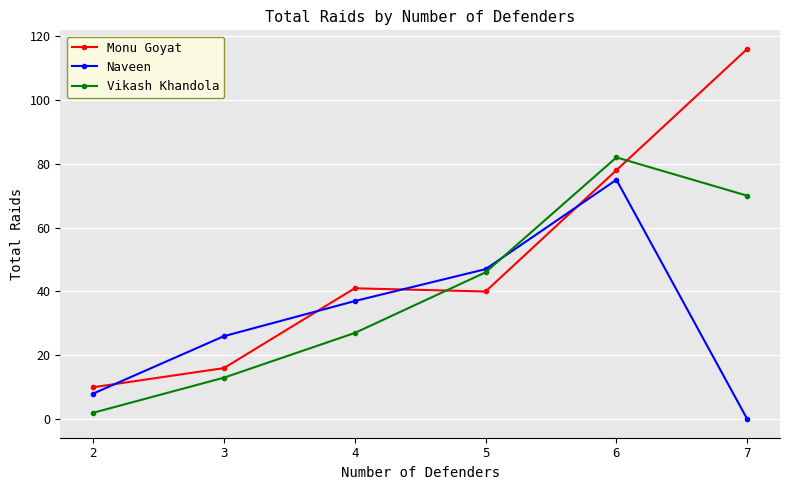

After their last crossing, which series has the higher values: Vikash Khandola or Monu Goyat?

Monu Goyat